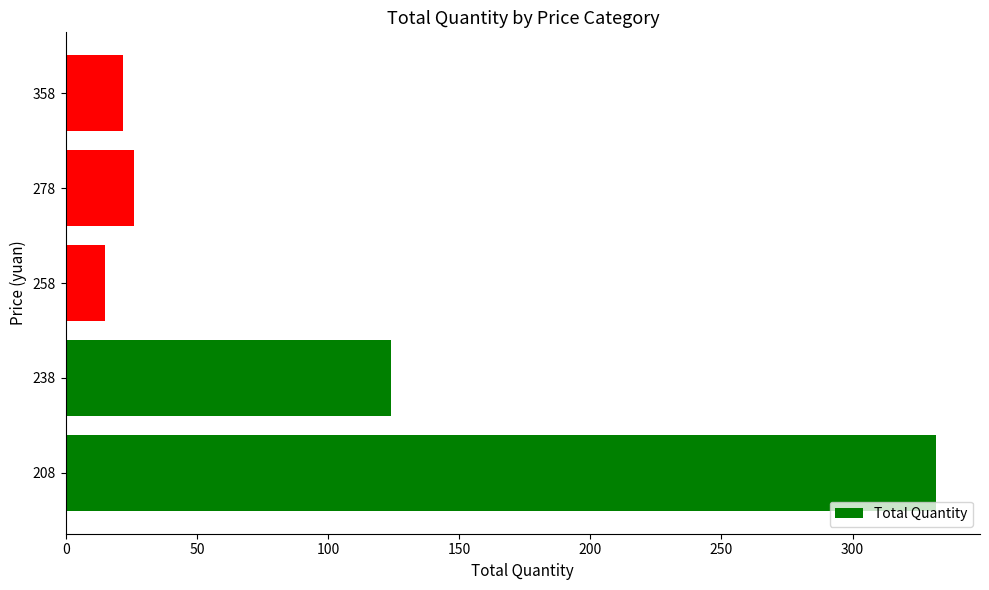

Are the bars horizontal?

Yes